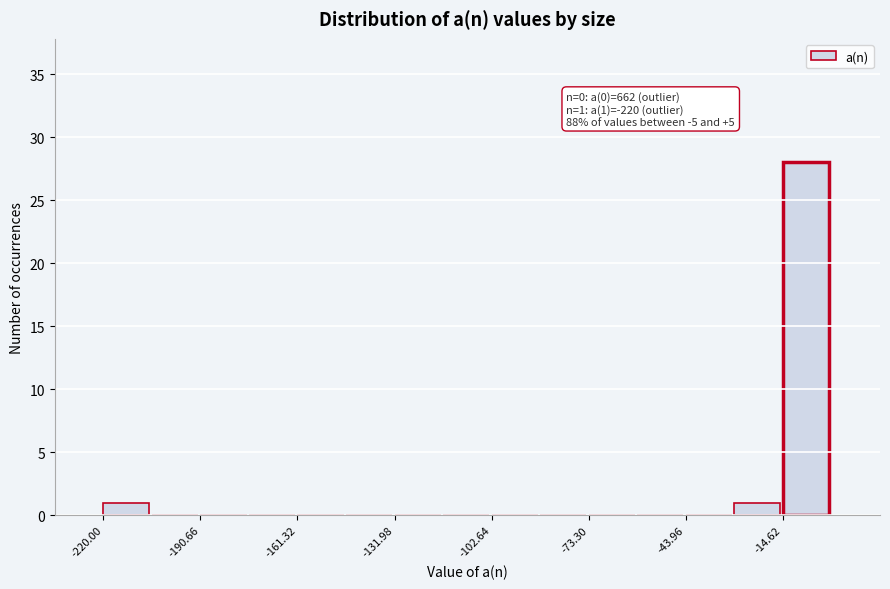

Around what value on the x-axis is the tallest bar? Give the approximate position of its centre, as read against the axis.

-10